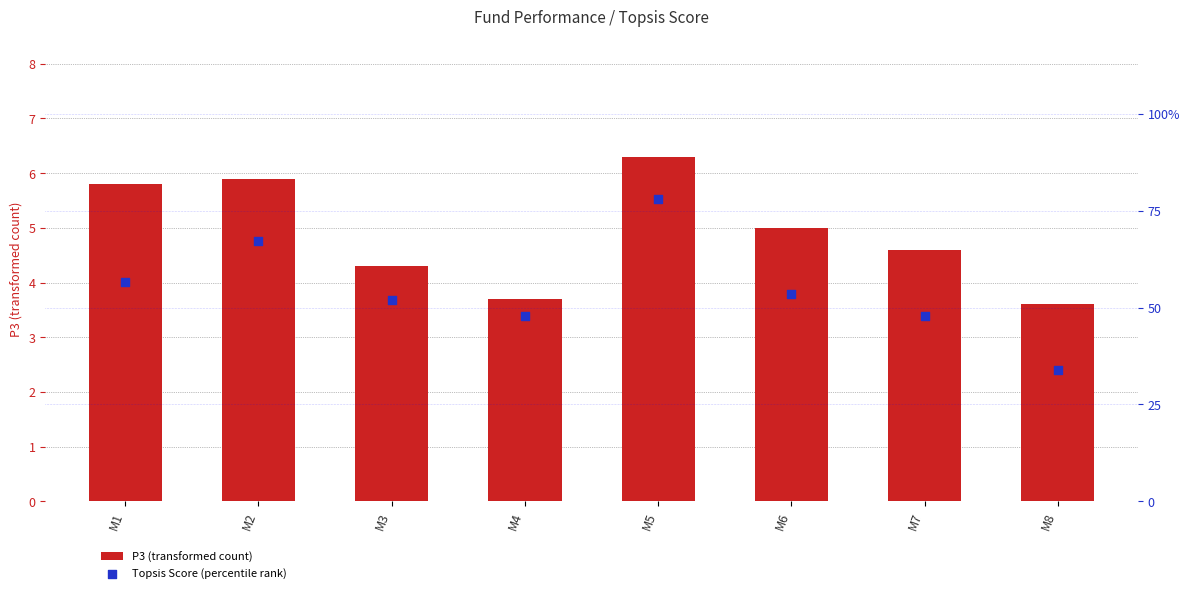

Which series reaches the maximum Y coordinate?

P3 (transformed count)